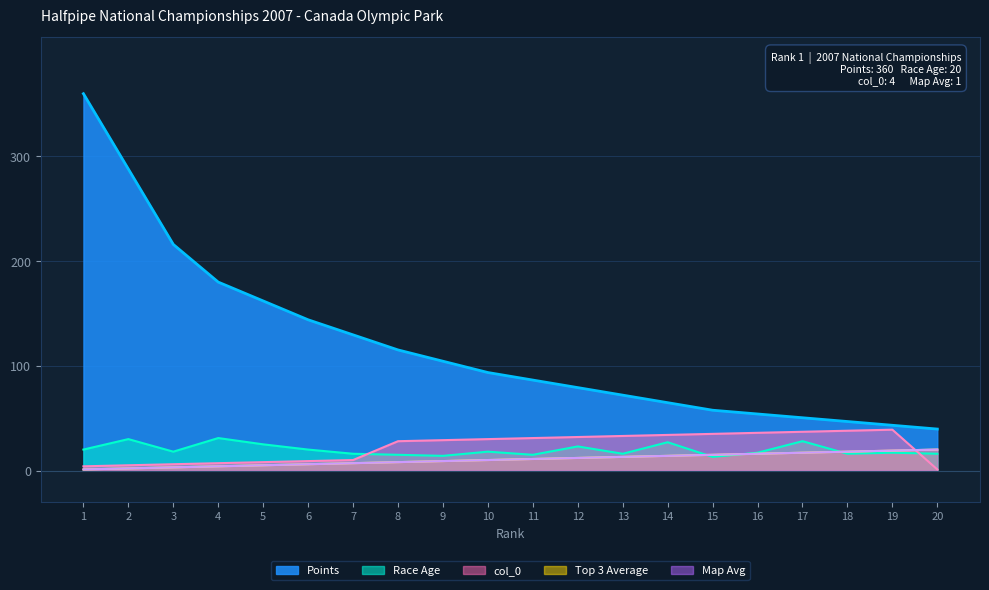

At which label is col_0 closest to 20?

8